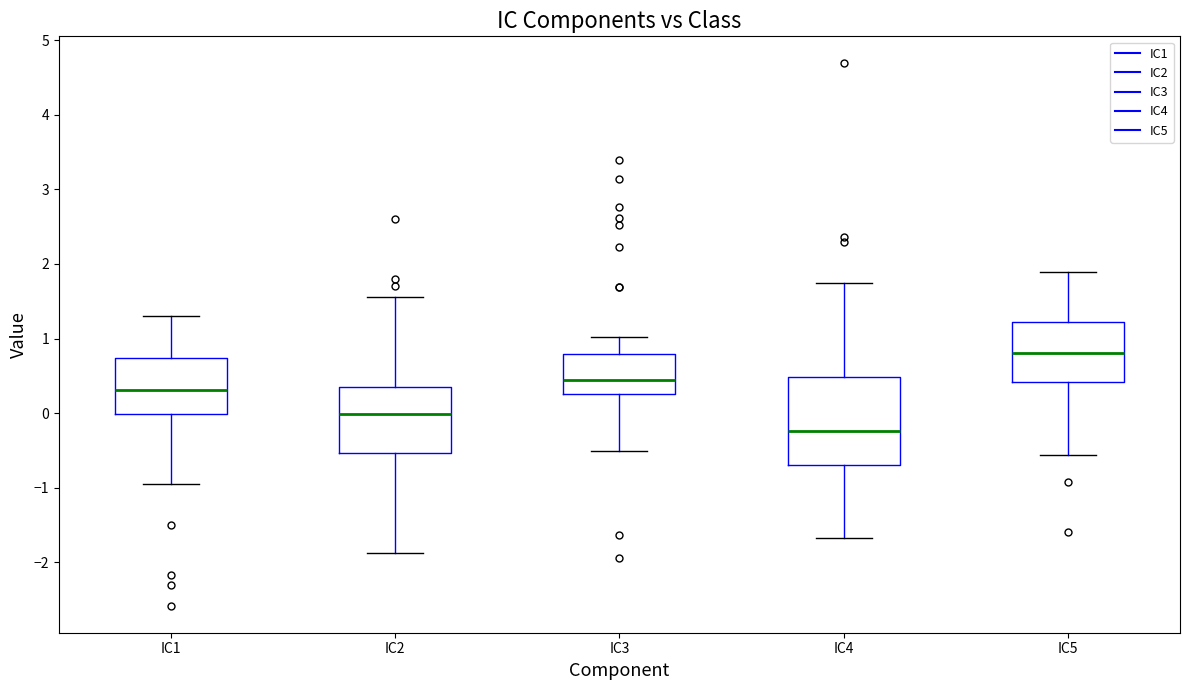

Comparing the boxes themselves (not the whiskers), which one is the tallest?

IC4